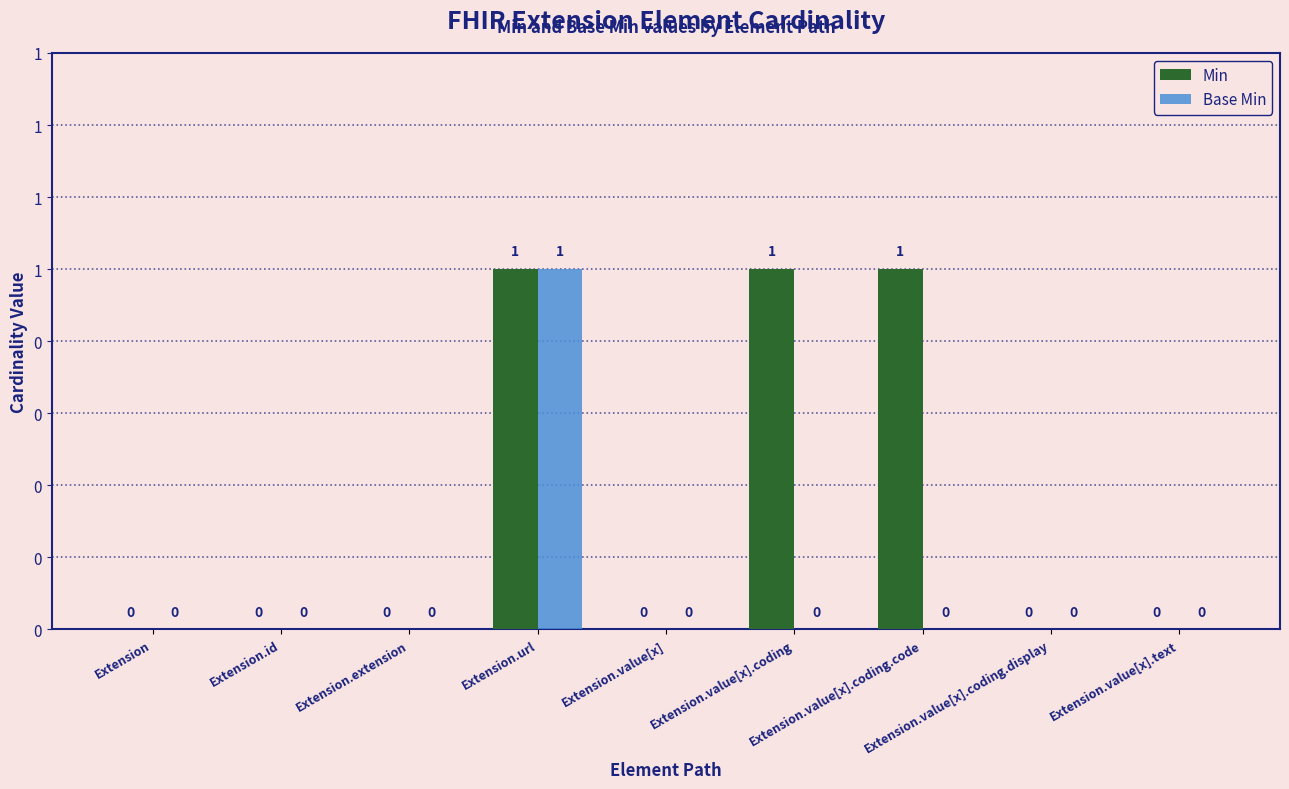

List the series in order of their overall mean, highest first.

Min, Base Min